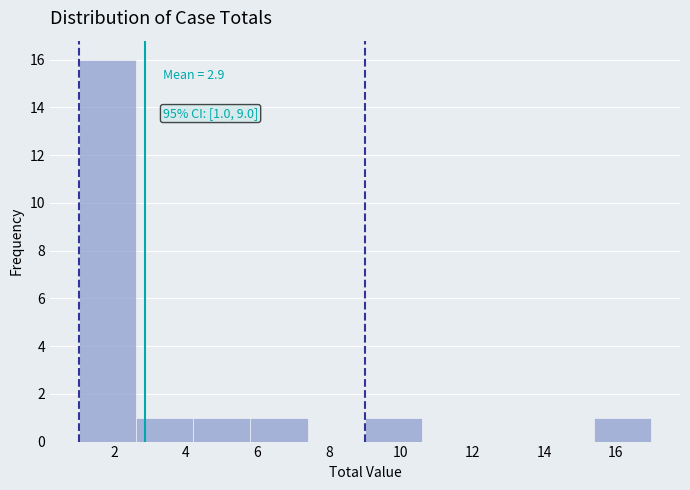

Which range on the x-axis has the tallest bar?

1.0 to 2.6